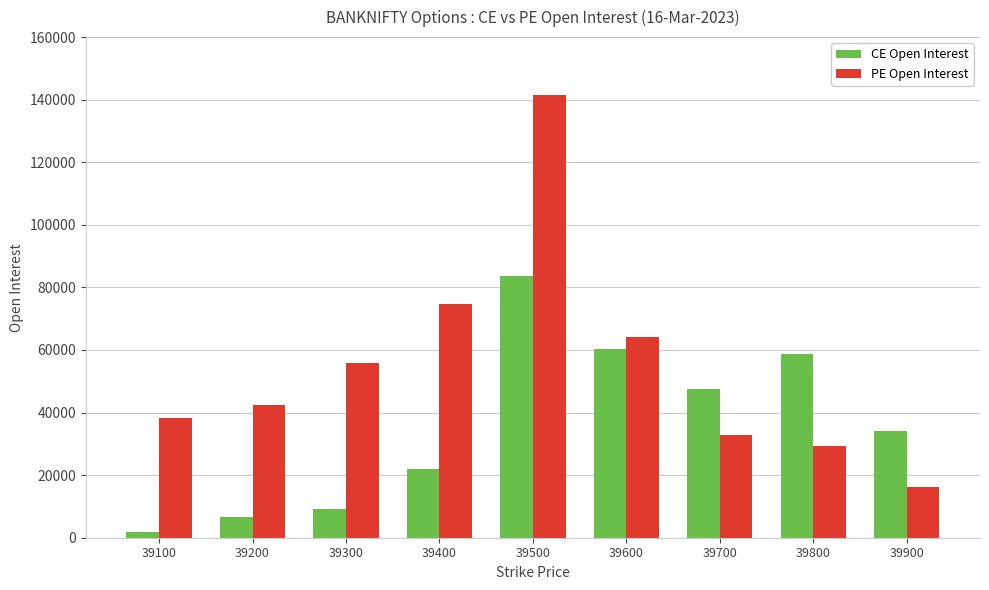

What is the difference between the second highest and minimum values in the CE Open Interest series?

58472